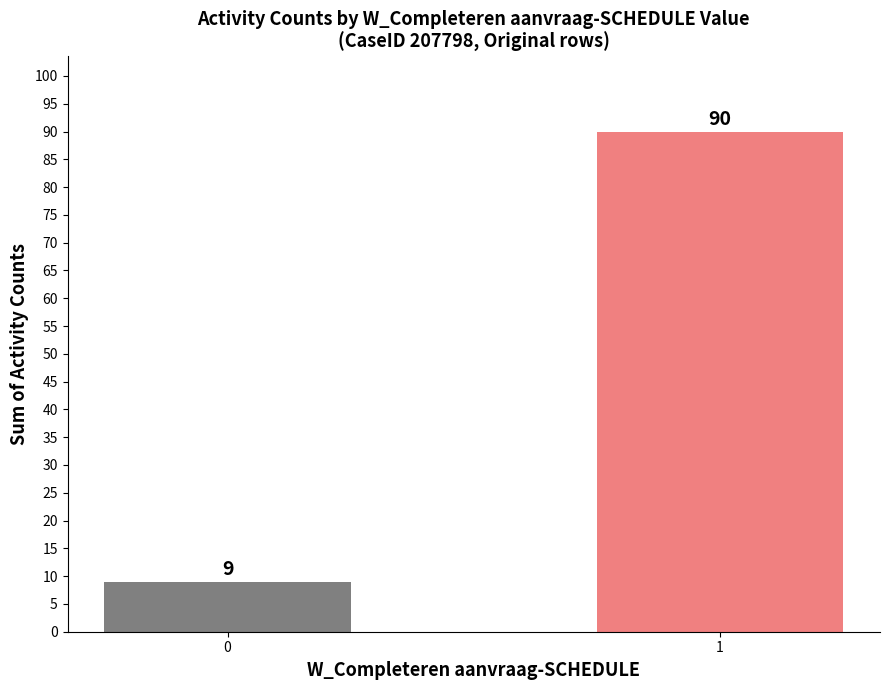

Reading right to left, what are all the values shown in this chart?

1=90	0=9